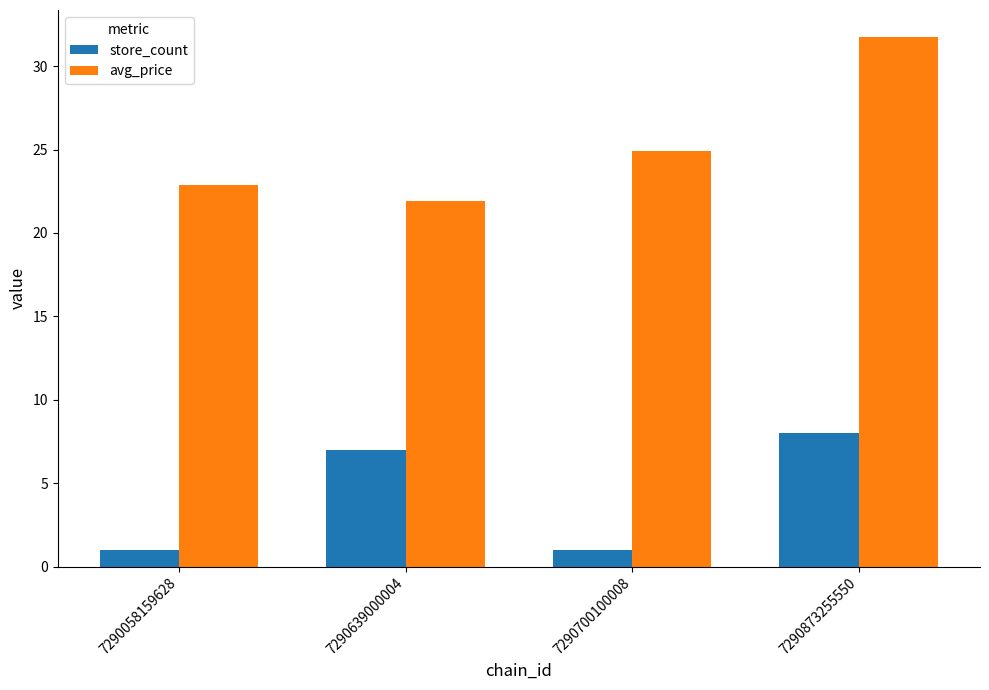

How many bars are there in each group?

2